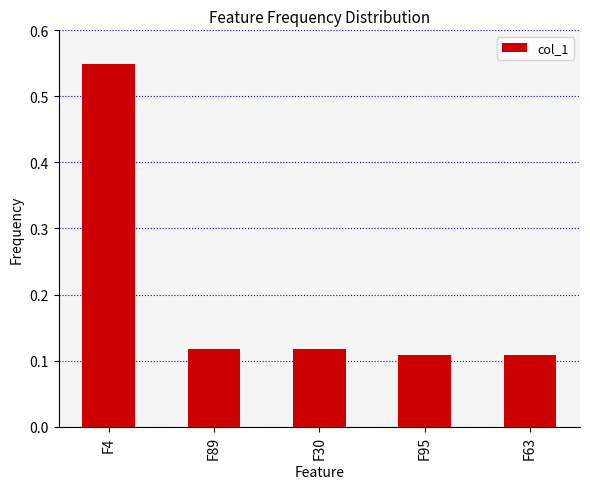

What is the label of the 1st bar from the right?

F63